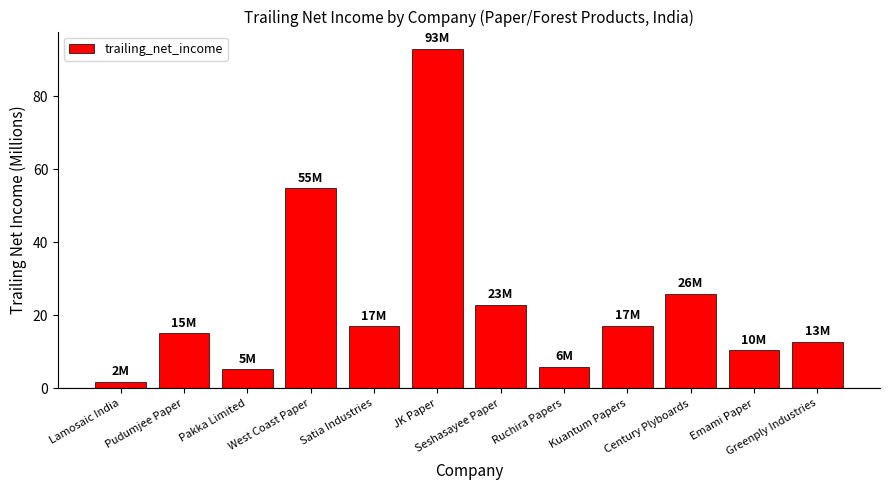

How many distinct data groups are displayed?

1